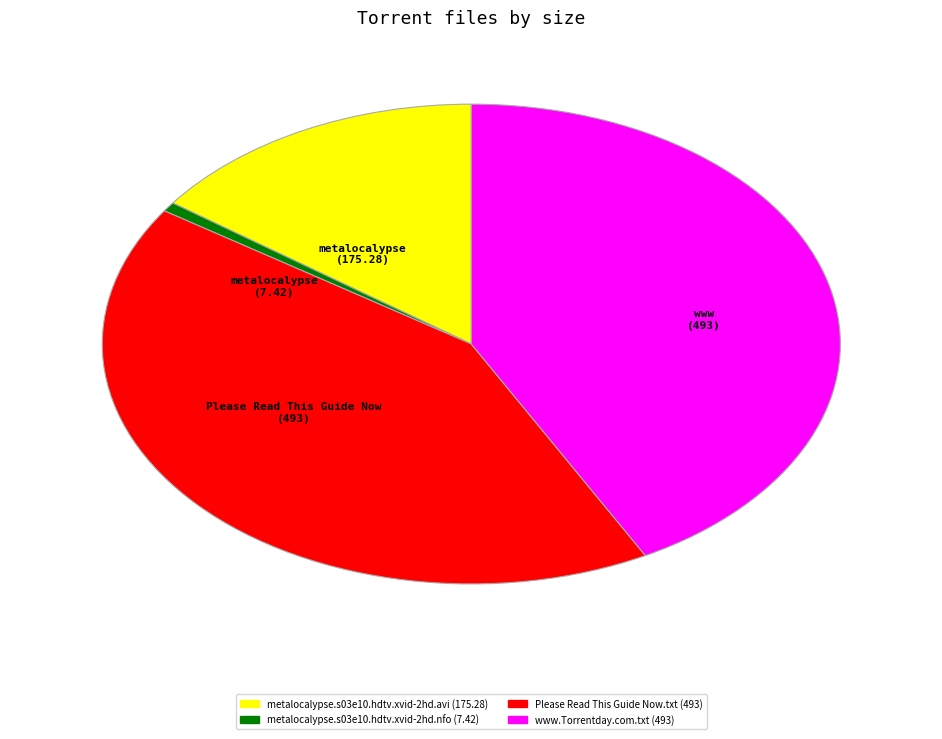

Does www.Torrentday.com.txt represent more than half of the total?

No